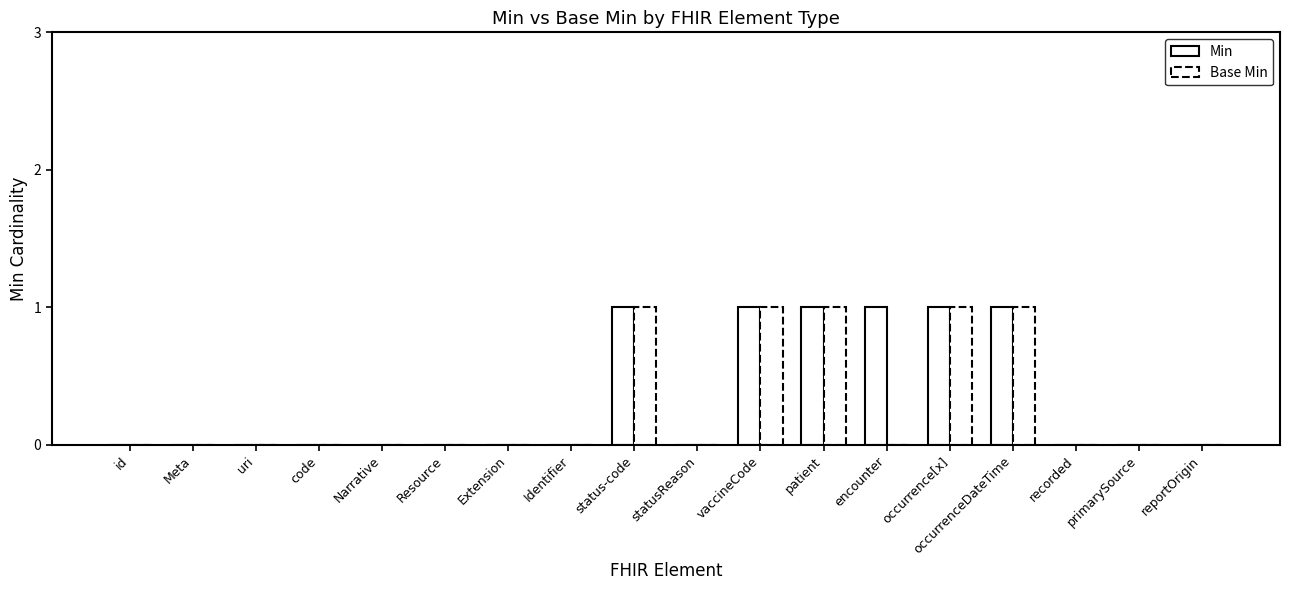

Reading left to right, extract all data points from this chart.

Min: 0	0	0	0	0	0	0	0	1	0	1	1	1	1	1	0	0	0
Base Min: 0	0	0	0	0	0	0	0	1	0	1	1	0	1	1	0	0	0